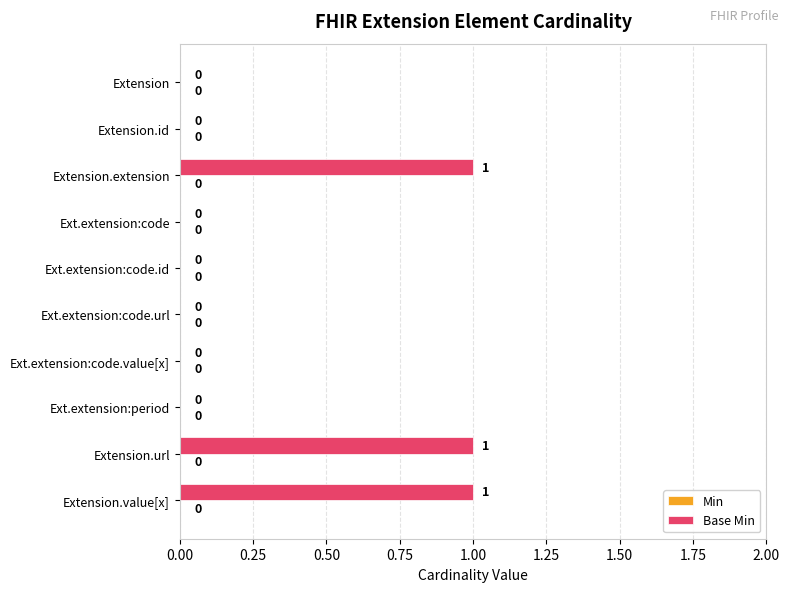

Between Extension.extension and Ext.extension:code.id, which is larger?

Extension.extension